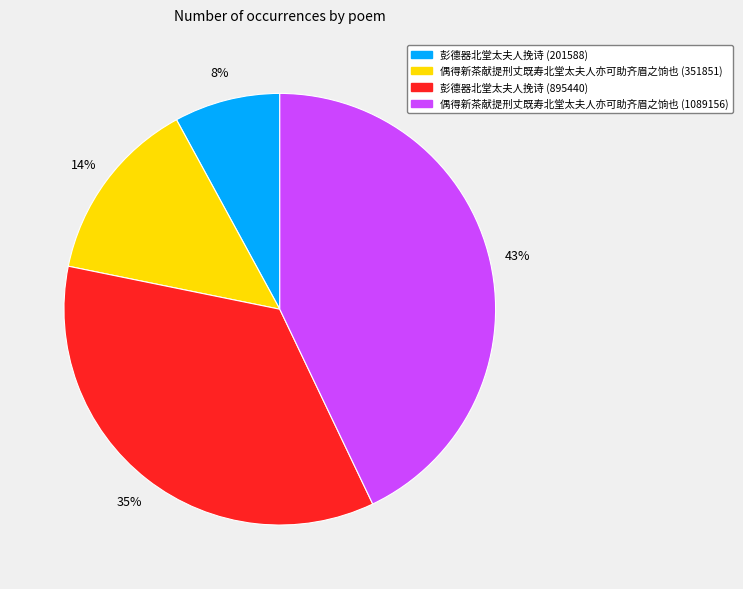

To the nearest percent, what portion does 偶得新茶献提刑丈既寿北堂太夫人亦可助齐眉之饷也 (1089156) represent?

43%